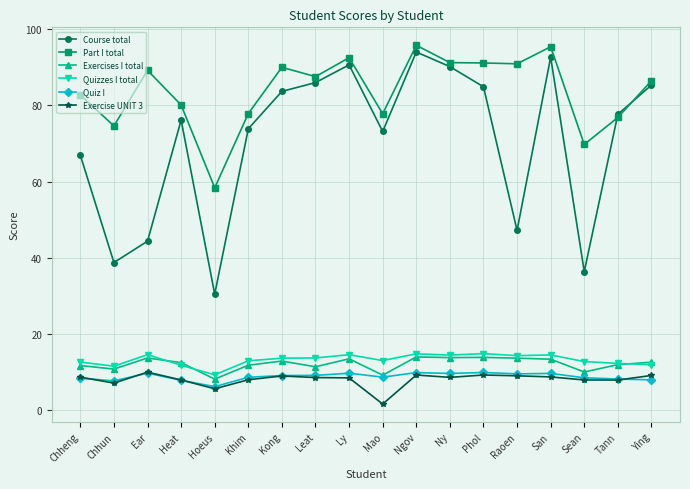

At how many categories does at least one series exceed 65?

17